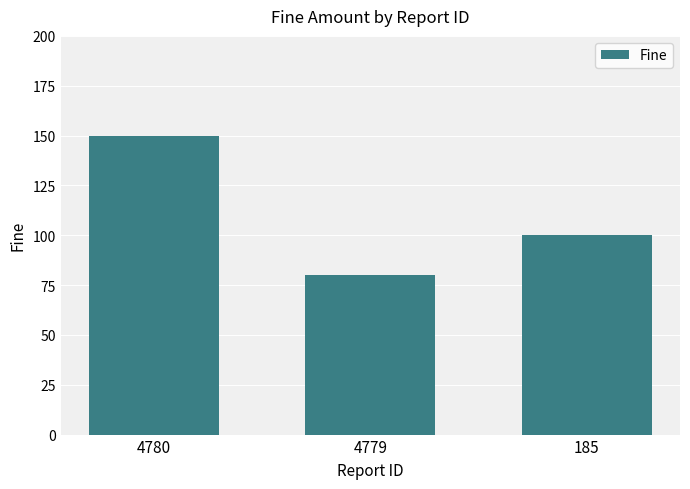

What is the ratio of the value at 4780 to the value at 185?

1.5